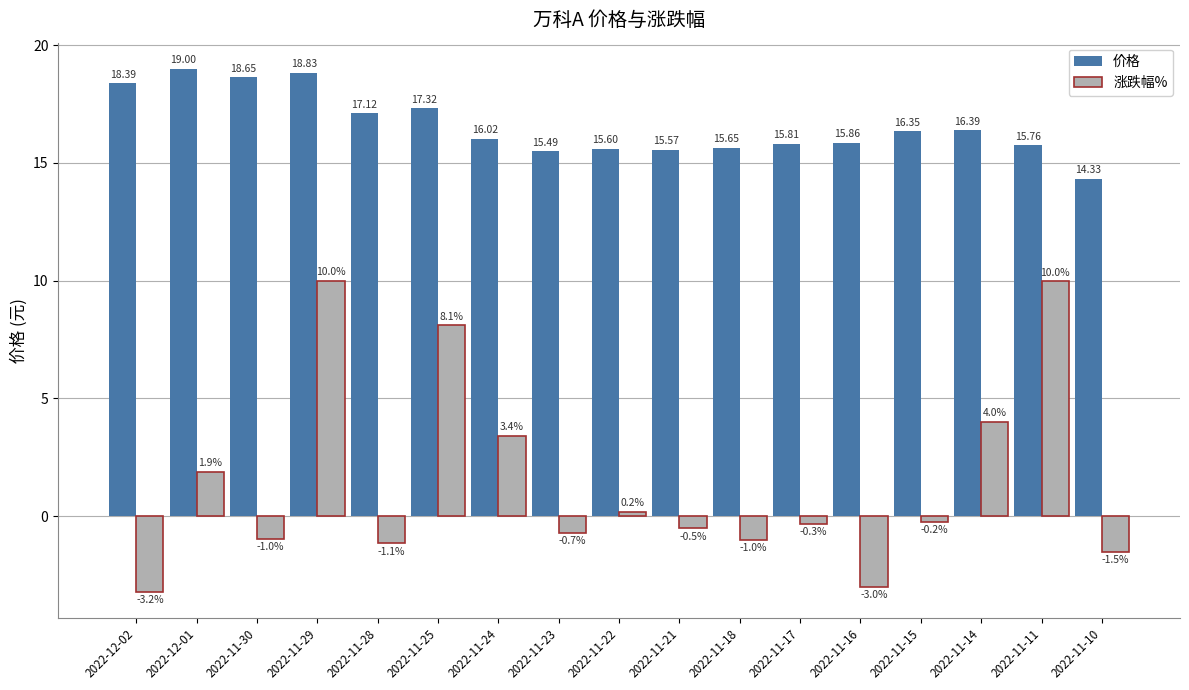

Rank the series by their average value, from lowest to highest.

涨跌幅%, 价格